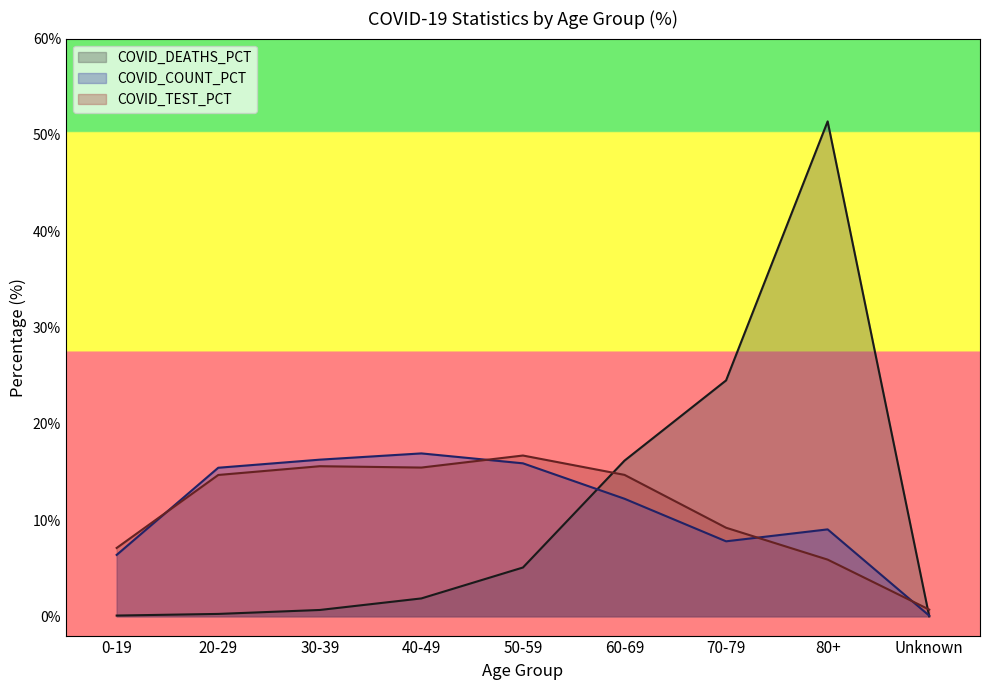

How many series are shown in this chart?

3